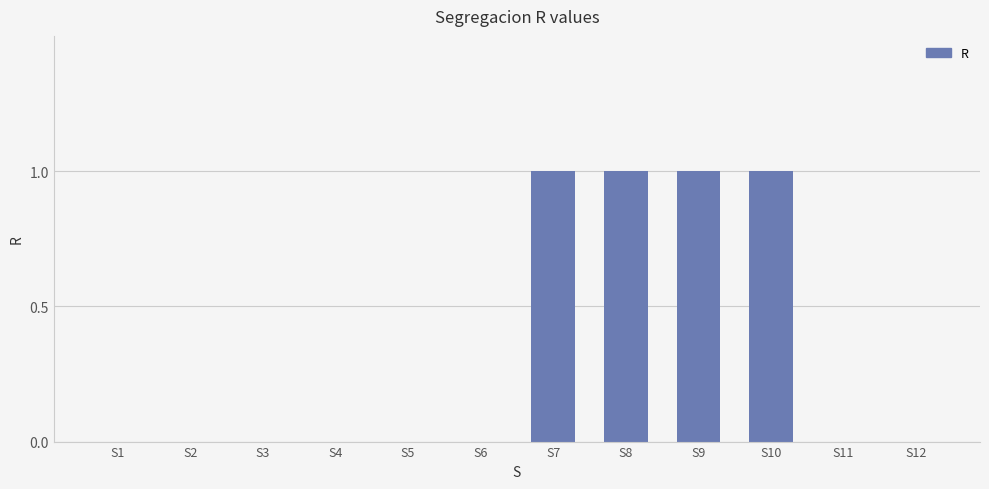

Reading left to right, transcribe all the data shown in this chart.

0	0	0	0	0	0	1	1	1	1	0	0